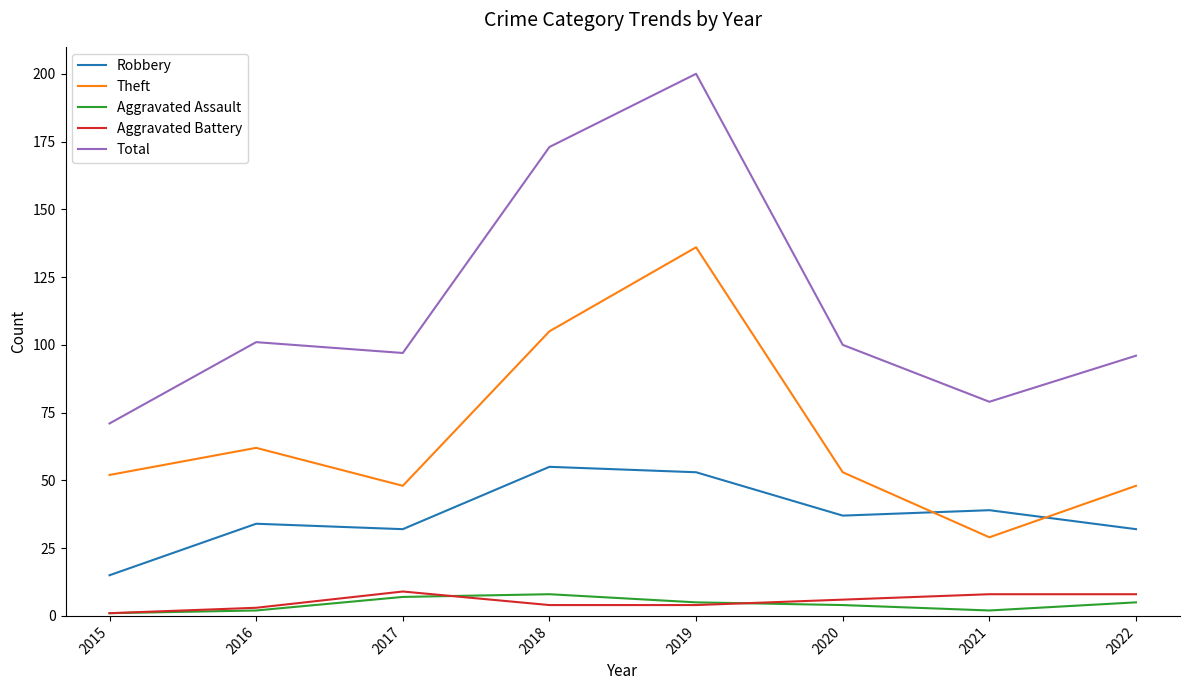

What is the difference between the highest and lowest values at 2018?

169